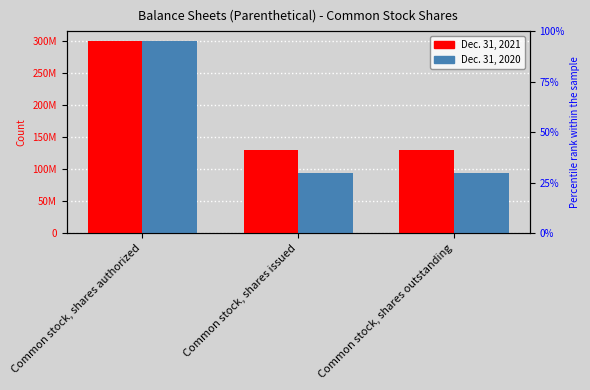

Reading right to left, what are all the values shown in this chart?

Dec. 31, 2021: 130182535	130182535	300000000
Dec. 31, 2020: 93599975	93599975	300000000